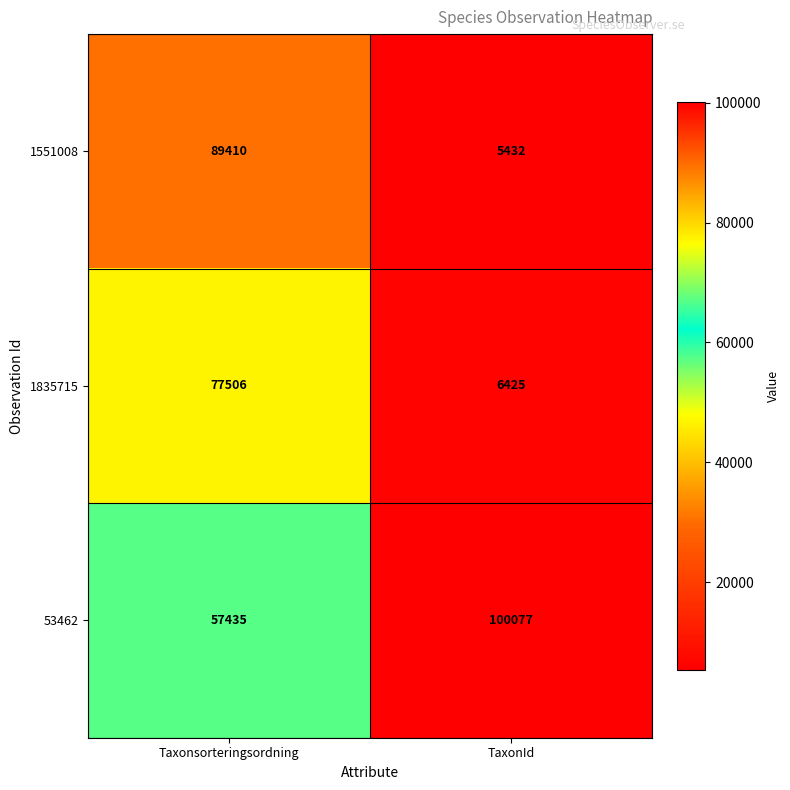

Reading right to left, transcribe all the data shown in this chart.

1551008: TaxonId=5432	Taxonsorteringsordning=89410
1835715: TaxonId=6425	Taxonsorteringsordning=77506
53462: TaxonId=100077	Taxonsorteringsordning=57435